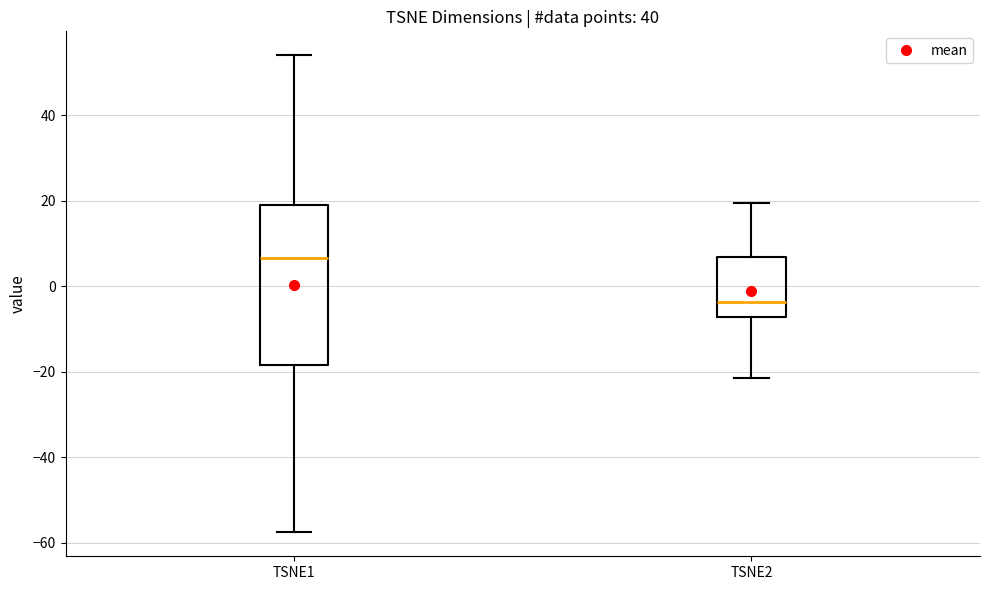

Comparing the boxes themselves (not the whiskers), which one is the tallest?

TSNE1